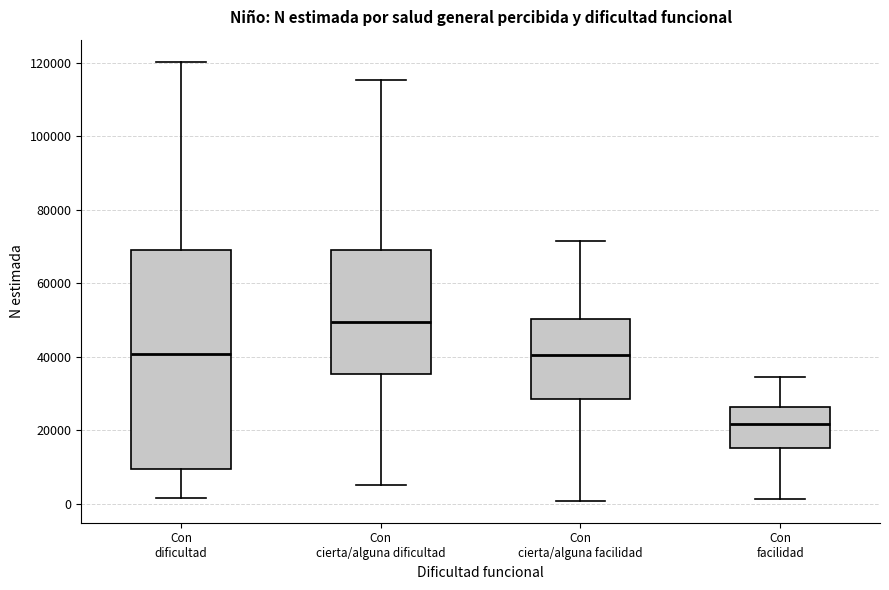

Reading left to right, transcribe this box plot: for each box, give where its median line is, the range the box spans, and where its two whiskers end, as read against the y-axis. The values are not printed on the chart, so give them approximately, as read against the axis.

Con dificultad: median 40000, box 10000 to 70000, whiskers 2000 to 120000
Con cierta/alguna dificultad: median 50000, box 36000 to 70000, whiskers 6000 to 116000
Con cierta/alguna facilidad: median 40000, box 28000 to 50000, whiskers 0 to 72000
Con facilidad: median 22000, box 16000 to 26000, whiskers 2000 to 34000